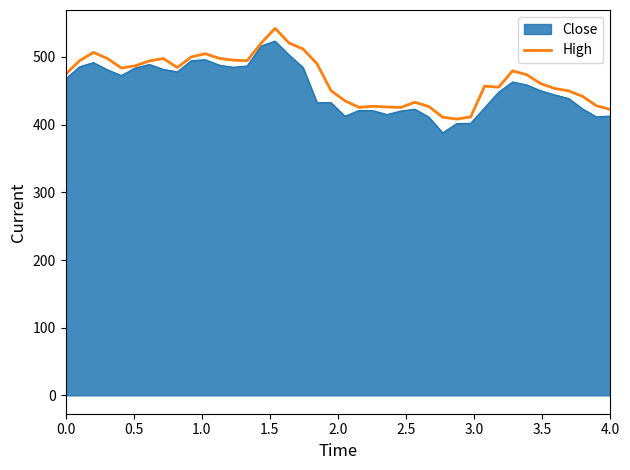

How many lines are shown in the chart?

2